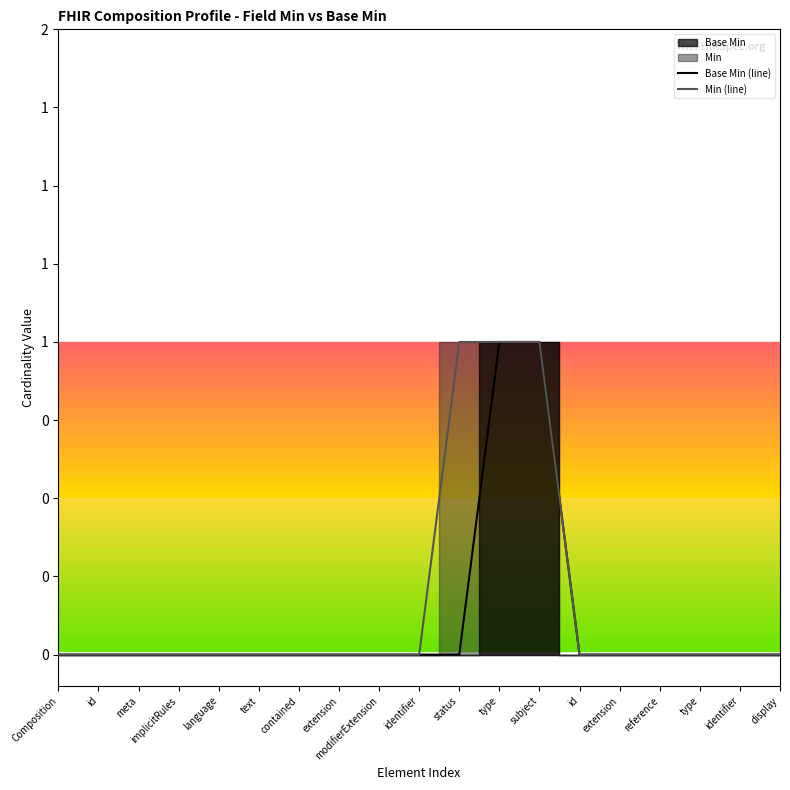

Is it true that Min (line) equals 0 at identifier?

True